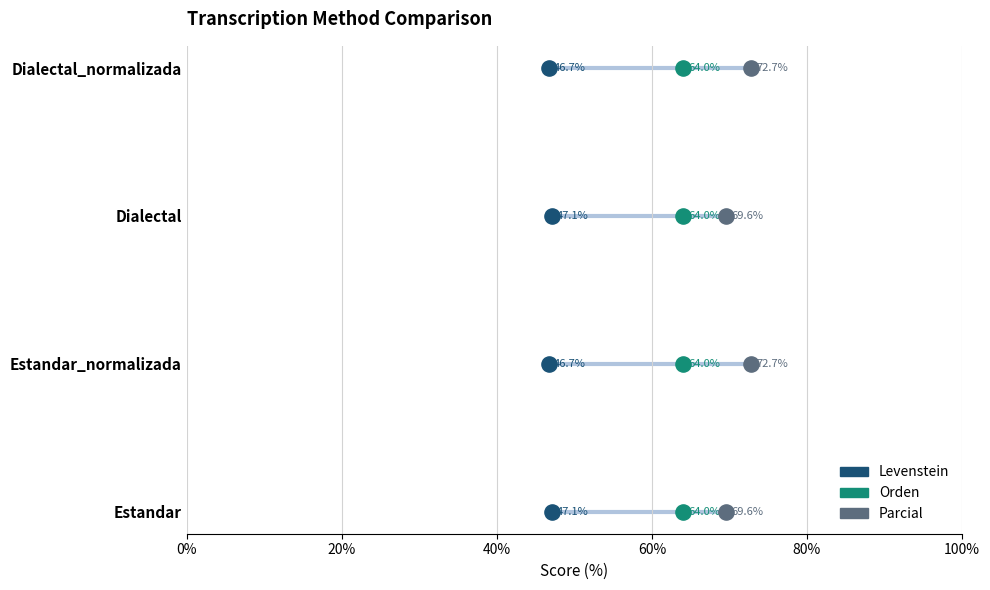

What are all the series names shown in the legend?

Levenstein, Orden, Parcial